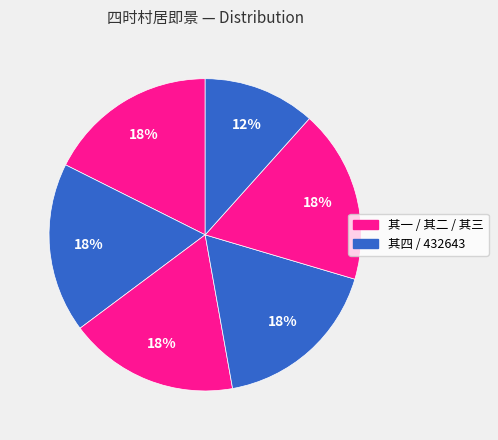

How many segments does this pie chart have?

6